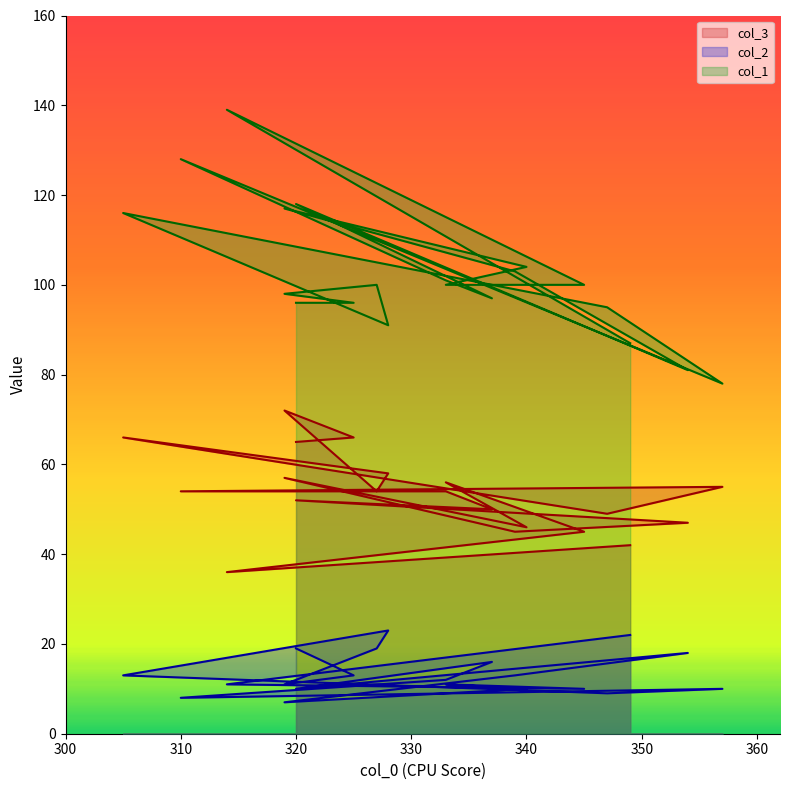

How many data points in col_3 are less than 54?

9